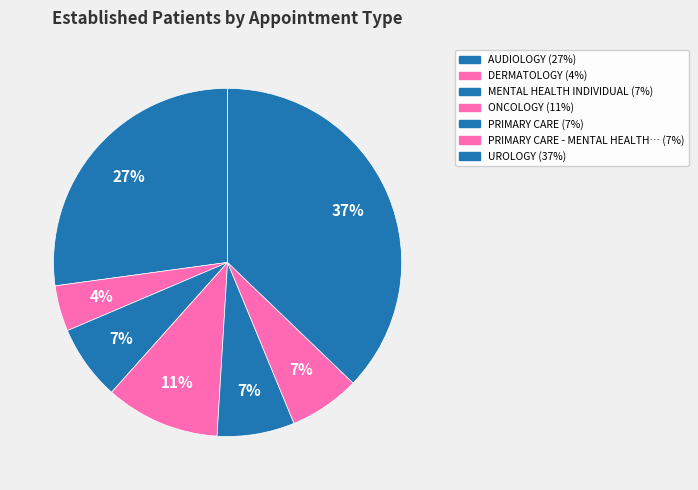

Count the number of slices in the pie.

7